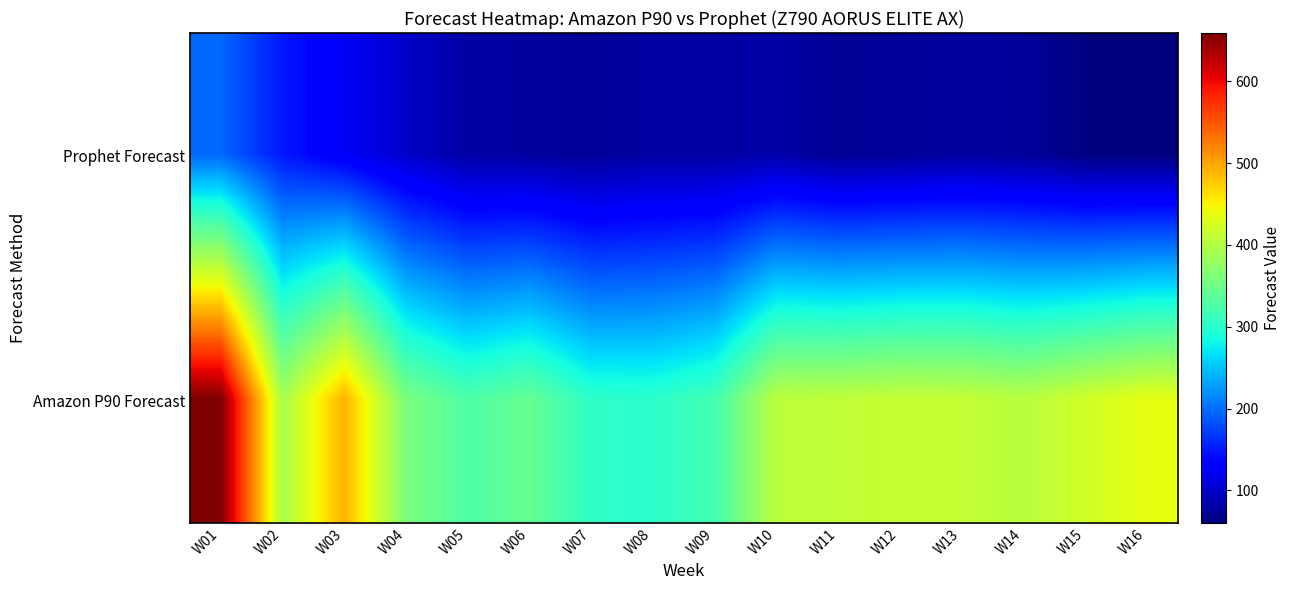

Between W05 and W13, which series saw the biggest shift?

Amazon P90 Forecast